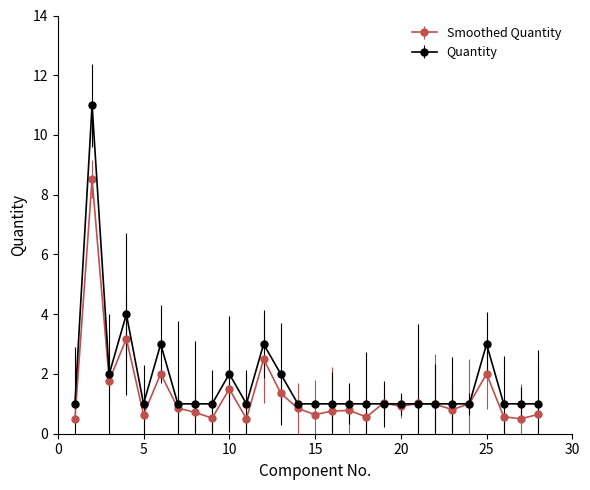

Rank the series by their maximum value, from lowest to highest.

Smoothed Quantity, Quantity